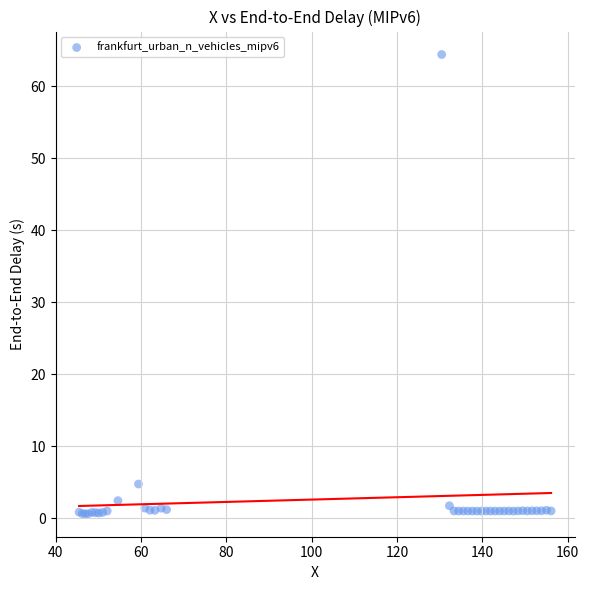

What Y value in the scatter plot is closest to 32?

4.7